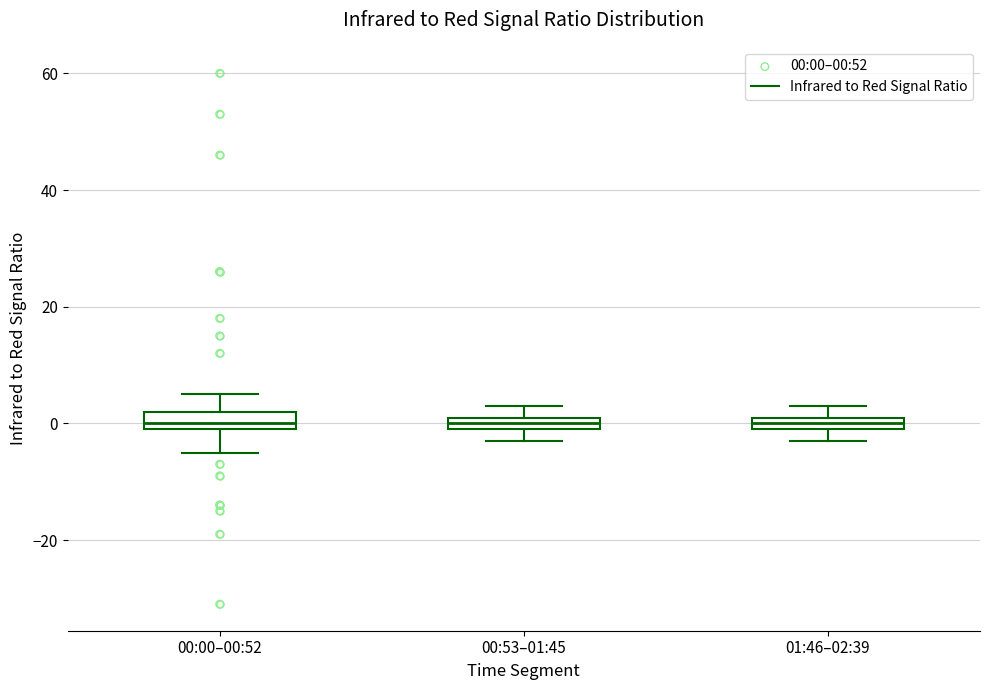

Where is the lower edge of the box for 00:00–00:52 on the y-axis? The values are not printed on the chart, so give them approximately, as read against the axis.

0